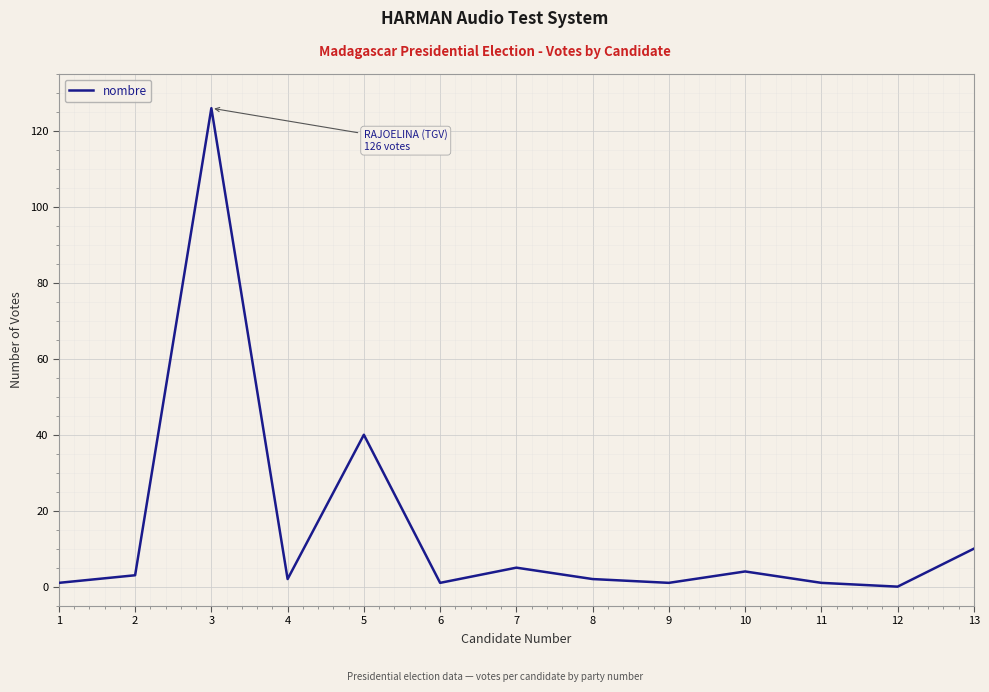

Does the chart display data point markers on the line(s)?

No